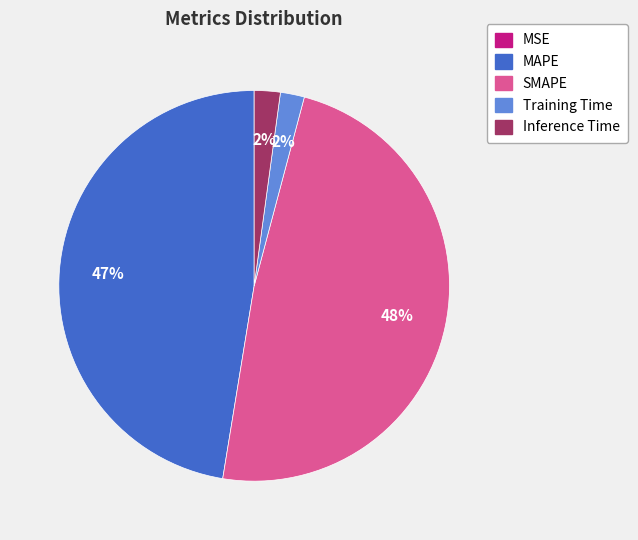

What is the largest slice in the pie chart?

SMAPE